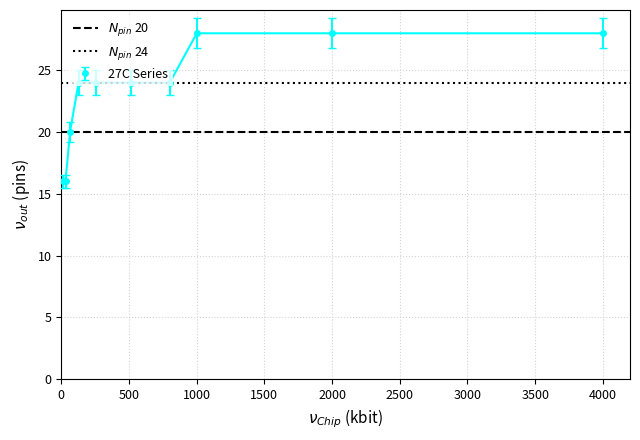

What is the minimum value for 27C Series?

16